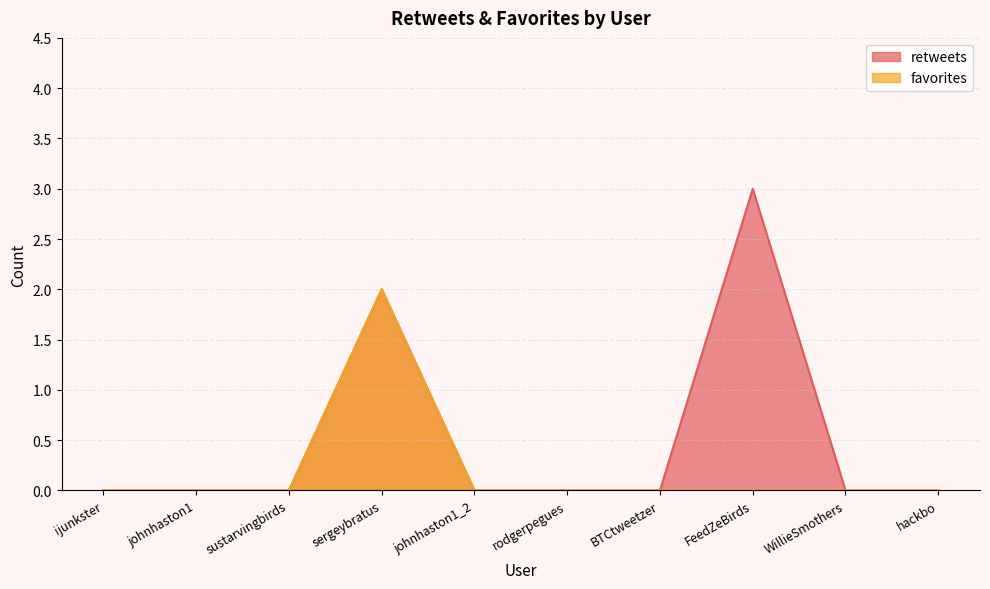

What are all the series names shown in the legend?

retweets, favorites